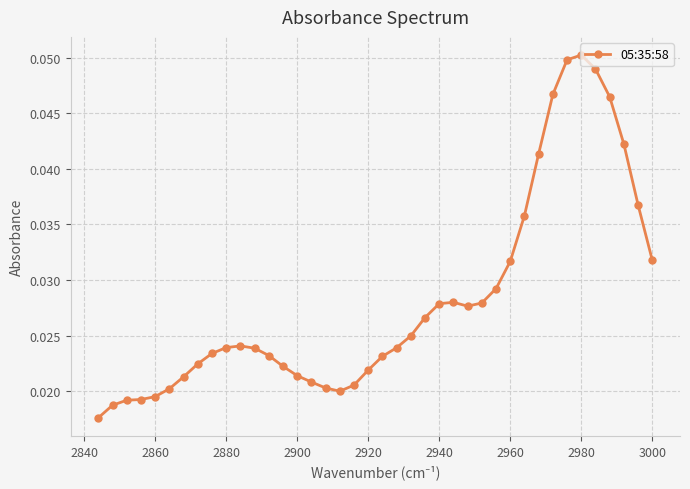

Count the values in the range 0 to 1.

40